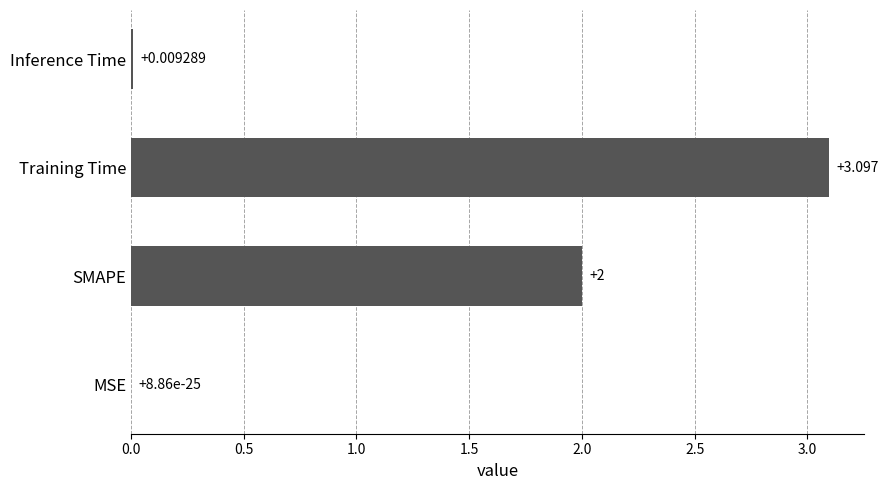

Which label corresponds to the largest value in the chart?

Training Time